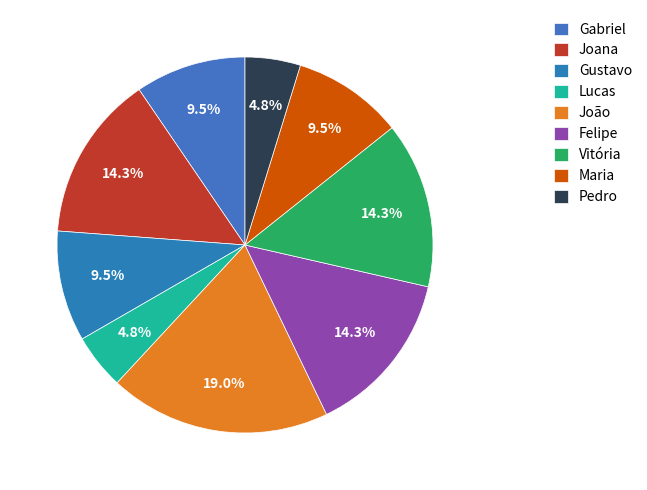

How much of the chart is everything except Gustavo?

90.5%